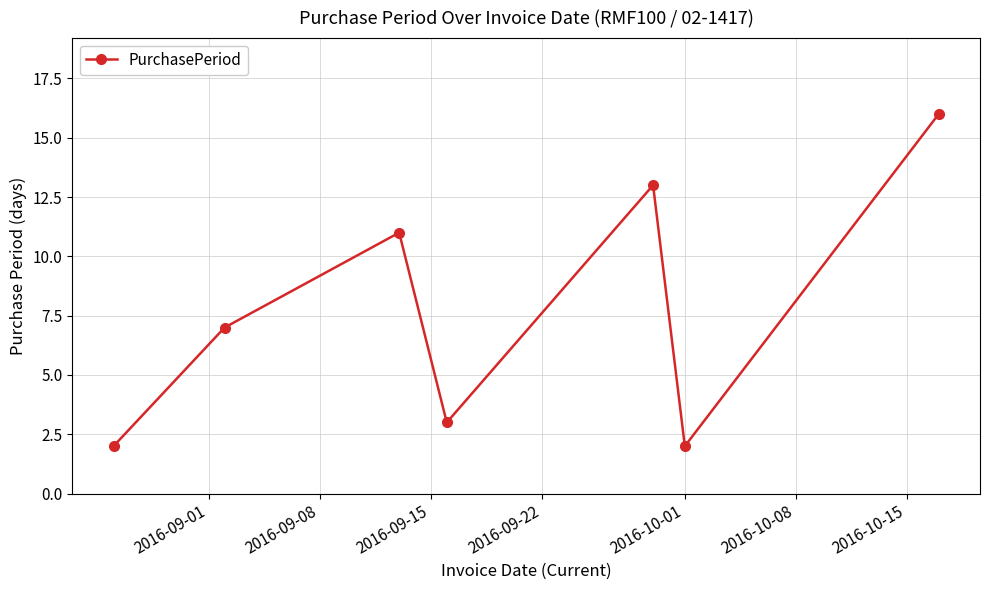

What is the difference between the maximum and minimum values?

14